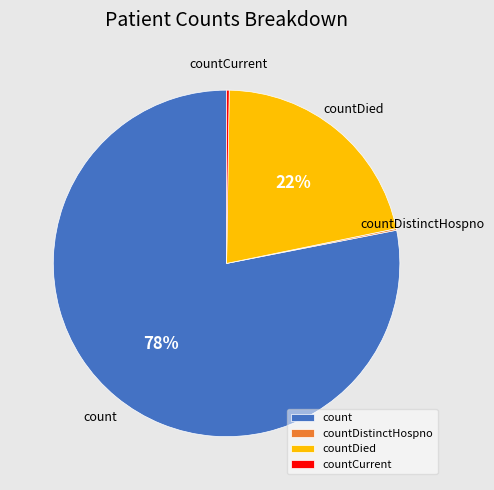

To the nearest percent, what is the average slice percentage?

25%